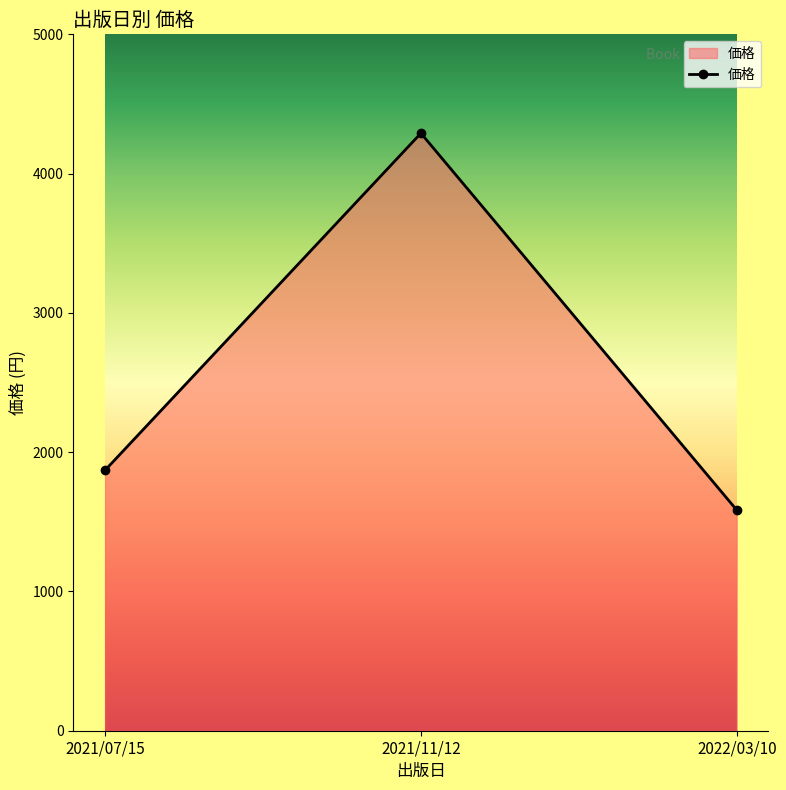

Which has a higher value, 2022/03/10 or 2021/11/12?

2021/11/12